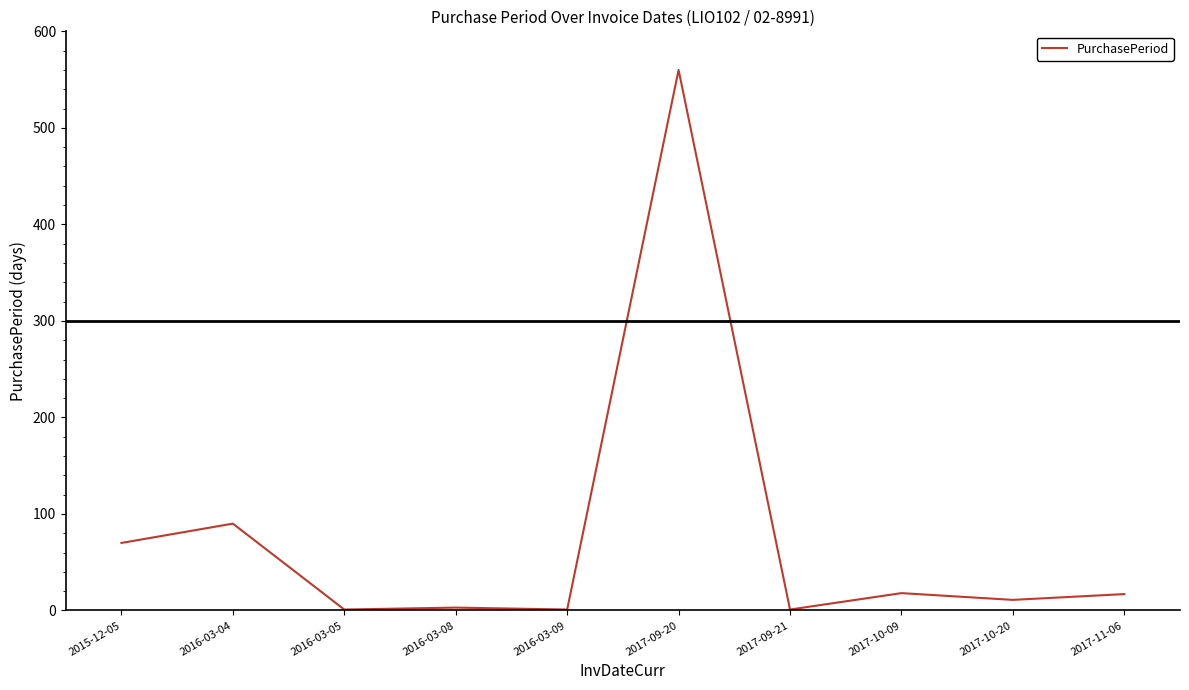

Where is the data nearest to the value 280?

2016-03-04